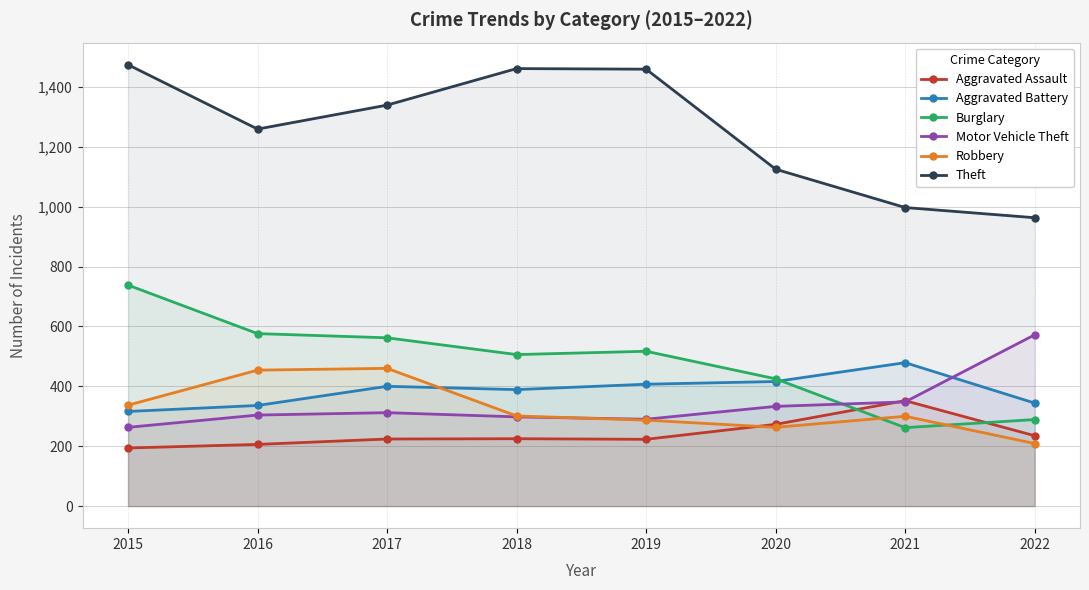

What are all the series names shown in the legend?

Aggravated Assault, Aggravated Battery, Burglary, Motor Vehicle Theft, Robbery, Theft